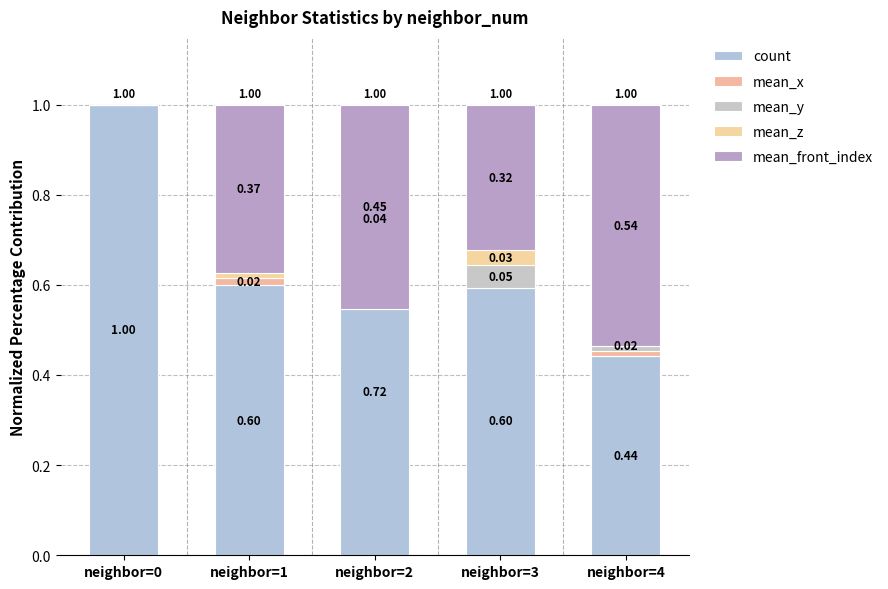

How many data points does each series have?

5